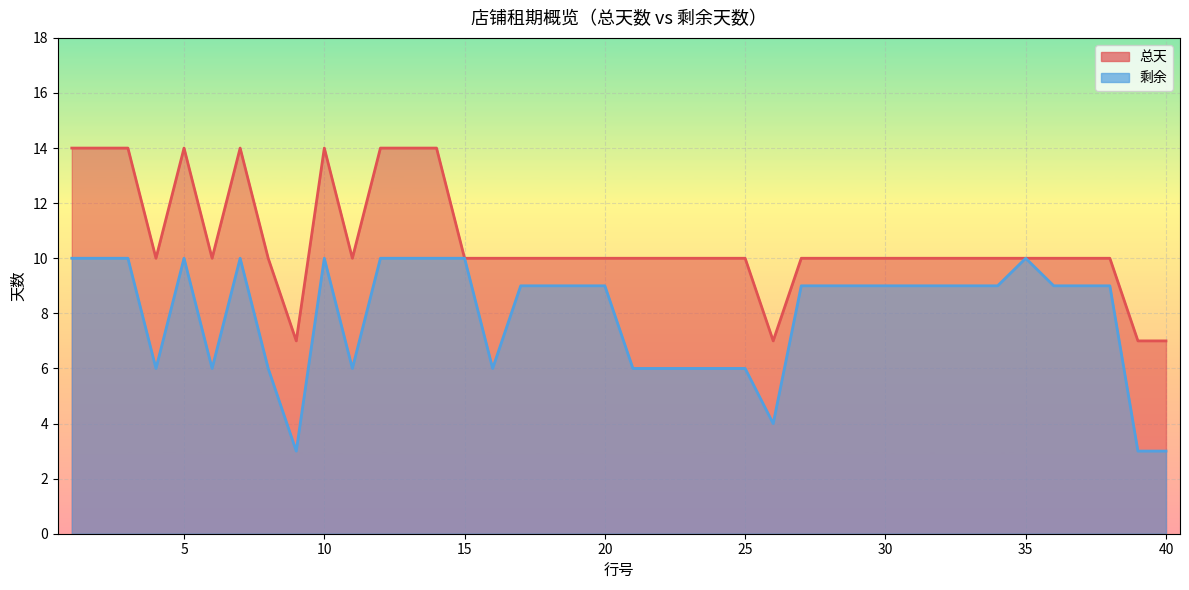

What is the maximum value shown in the chart?

14